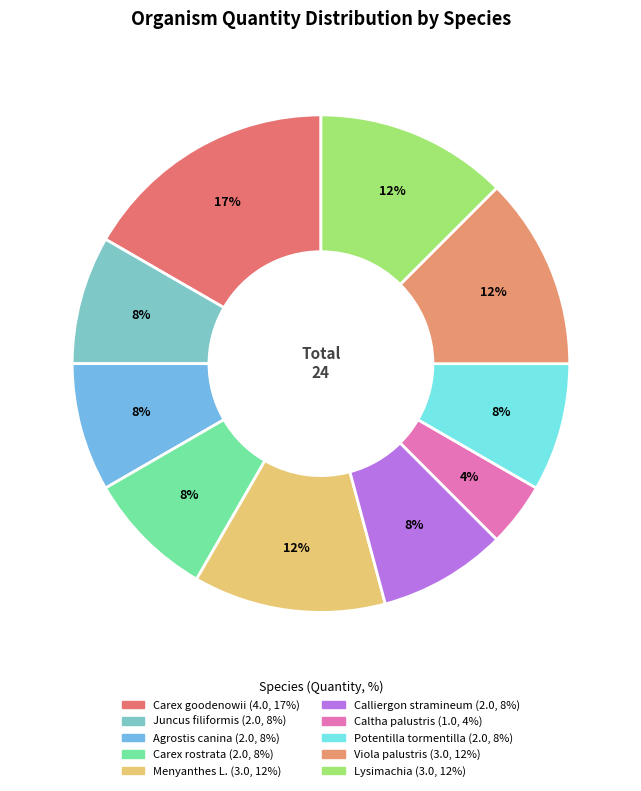

How much of the chart is everything except Agrostis canina?

91.7%